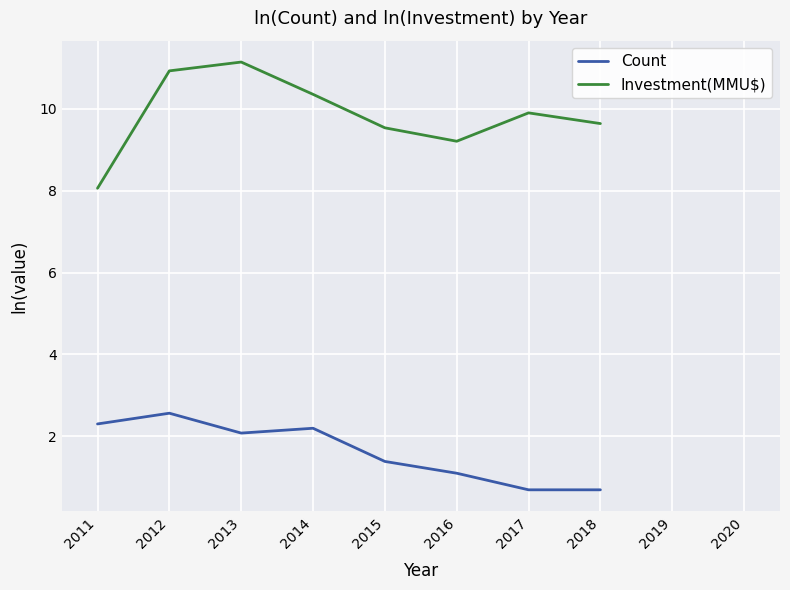

Read the Count value at 2011.

2.3